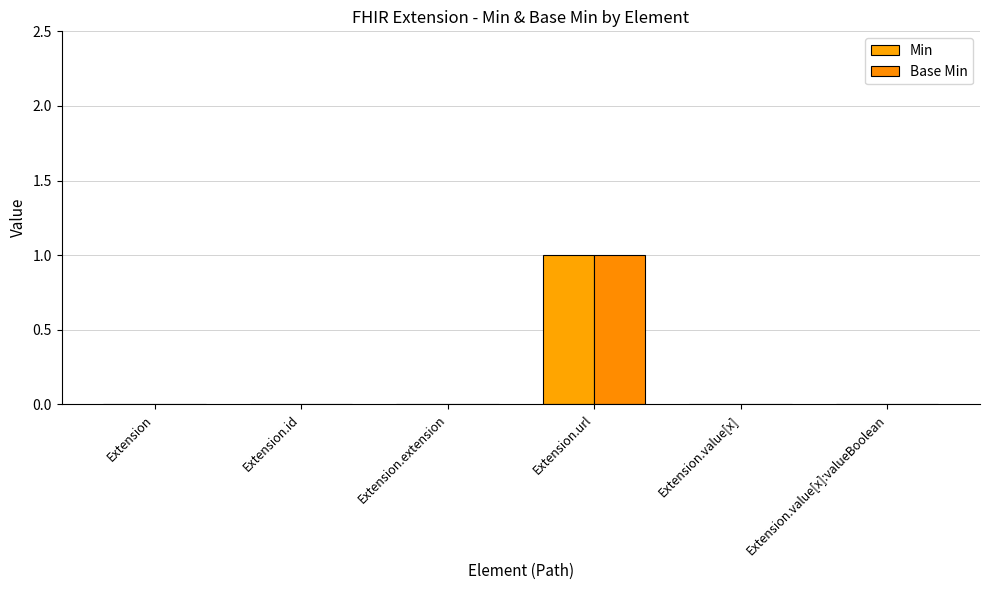

How many categories are shown in the chart?

6